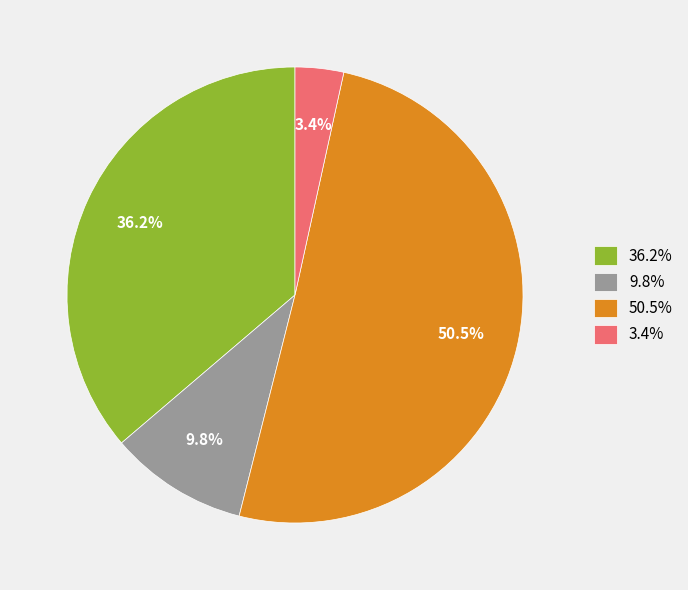

What is the smallest slice in the pie chart?

3.4%